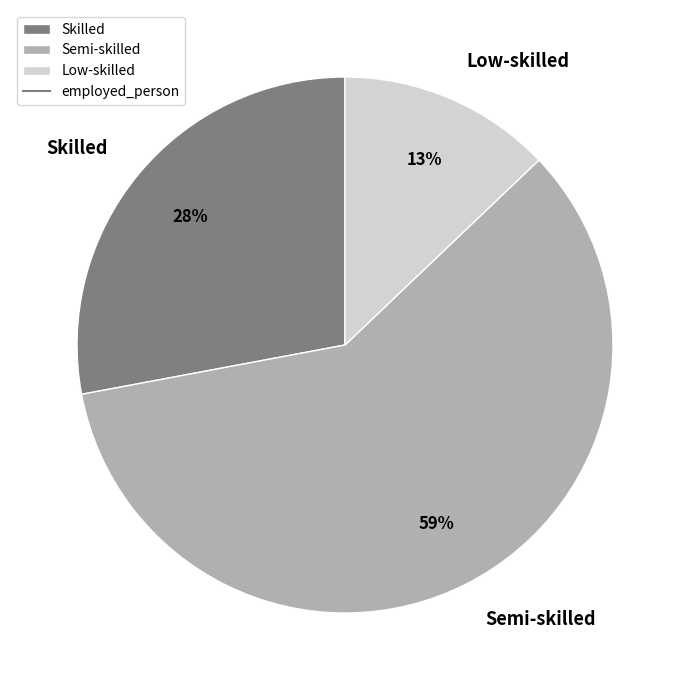

Is the sum of Low-skilled and Semi-skilled greater than half?

Yes